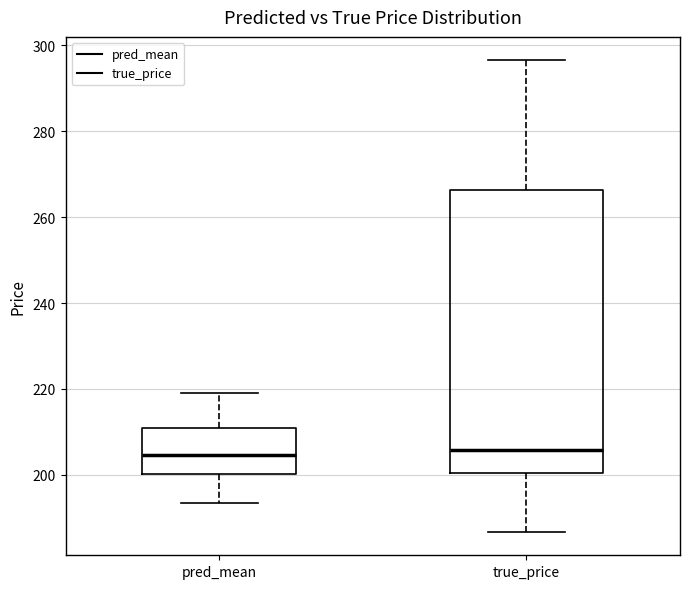

Which box is the tallest, from its lower edge to its upper edge?

true_price